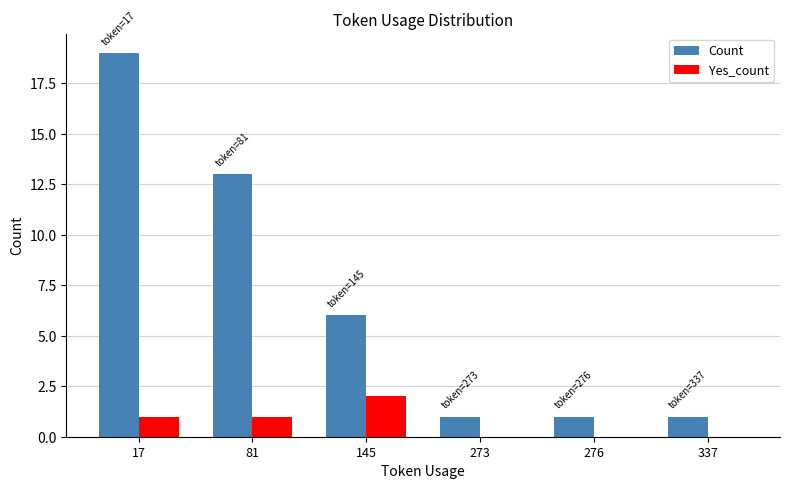

What are all the series names shown in the legend?

Count, Yes_count